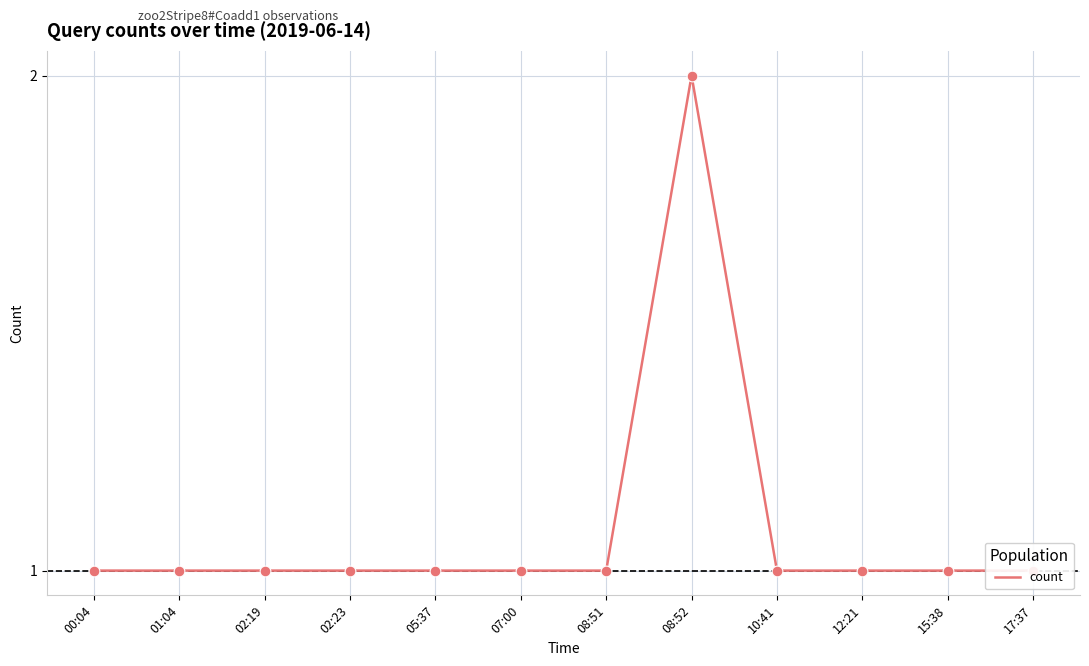

Between 15:38 and 00:04, which is larger?

15:38